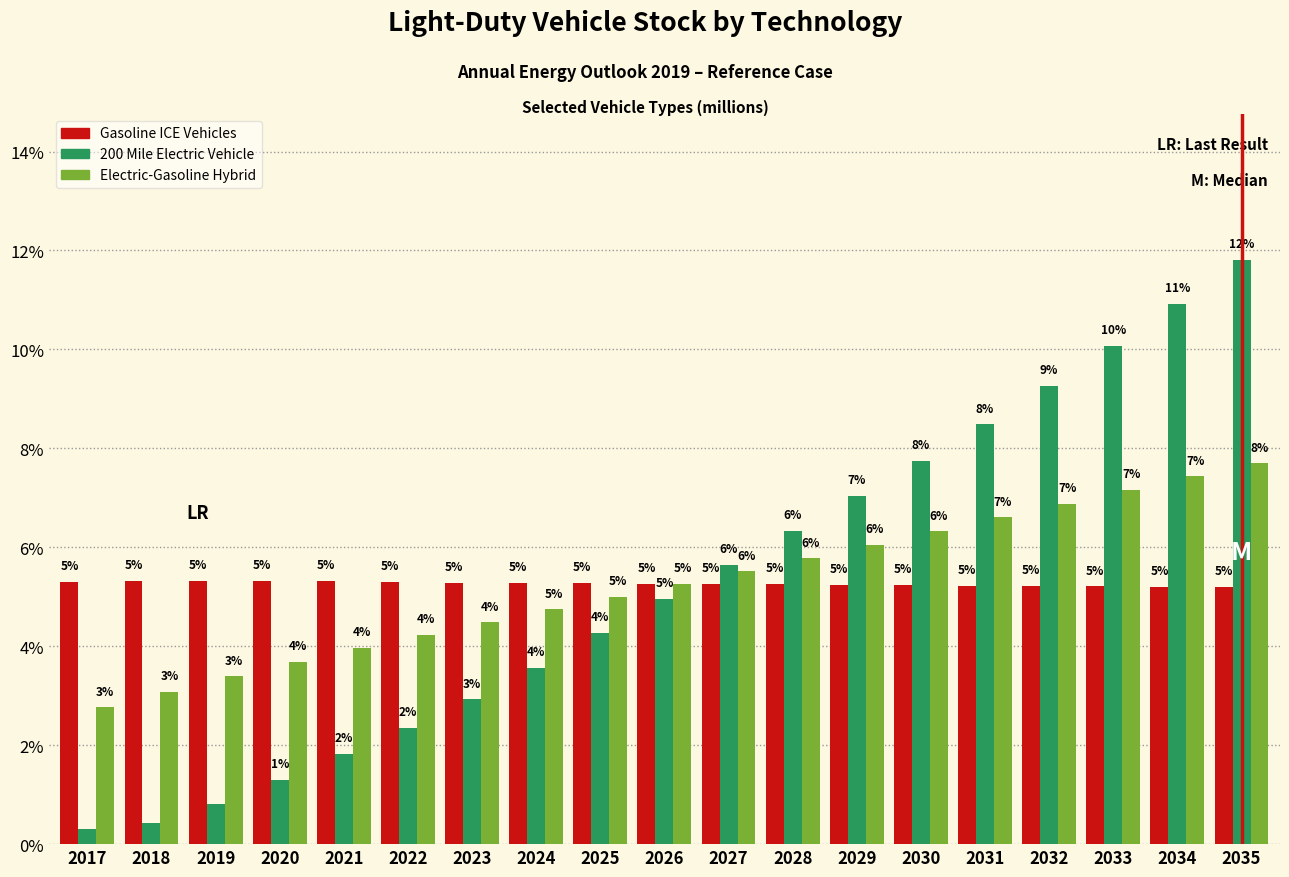

Which label corresponds to the largest value in the chart?

2035